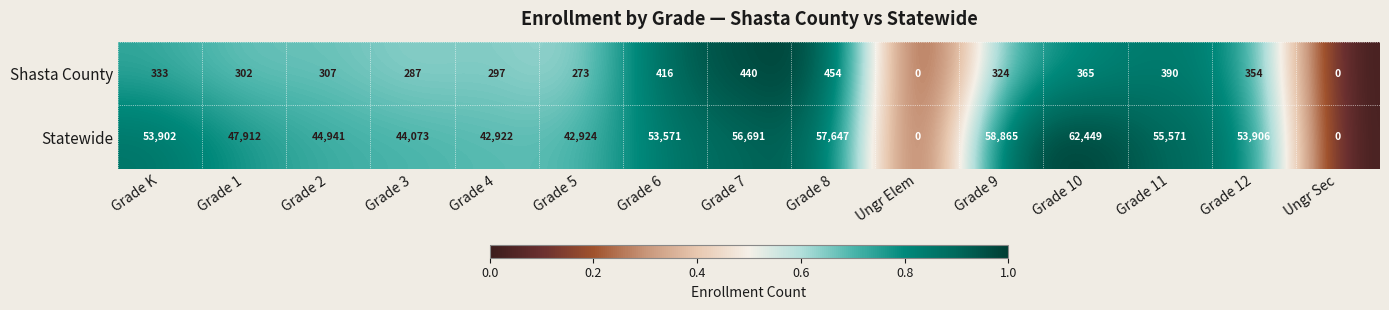

Between Grade 5 and Grade 7, which series saw the biggest shift?

Statewide